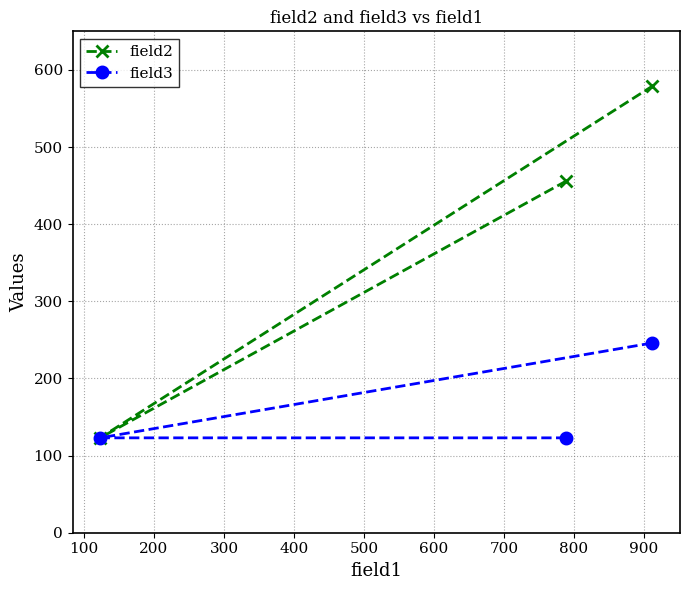

Which series has the largest total across all categories?

field2